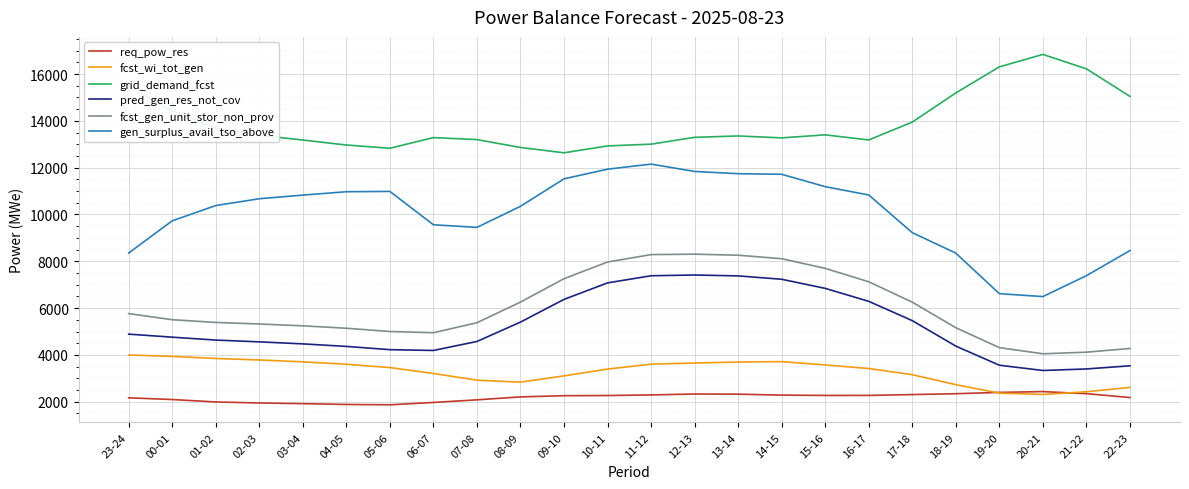

Does the chart display data point markers on the line(s)?

No